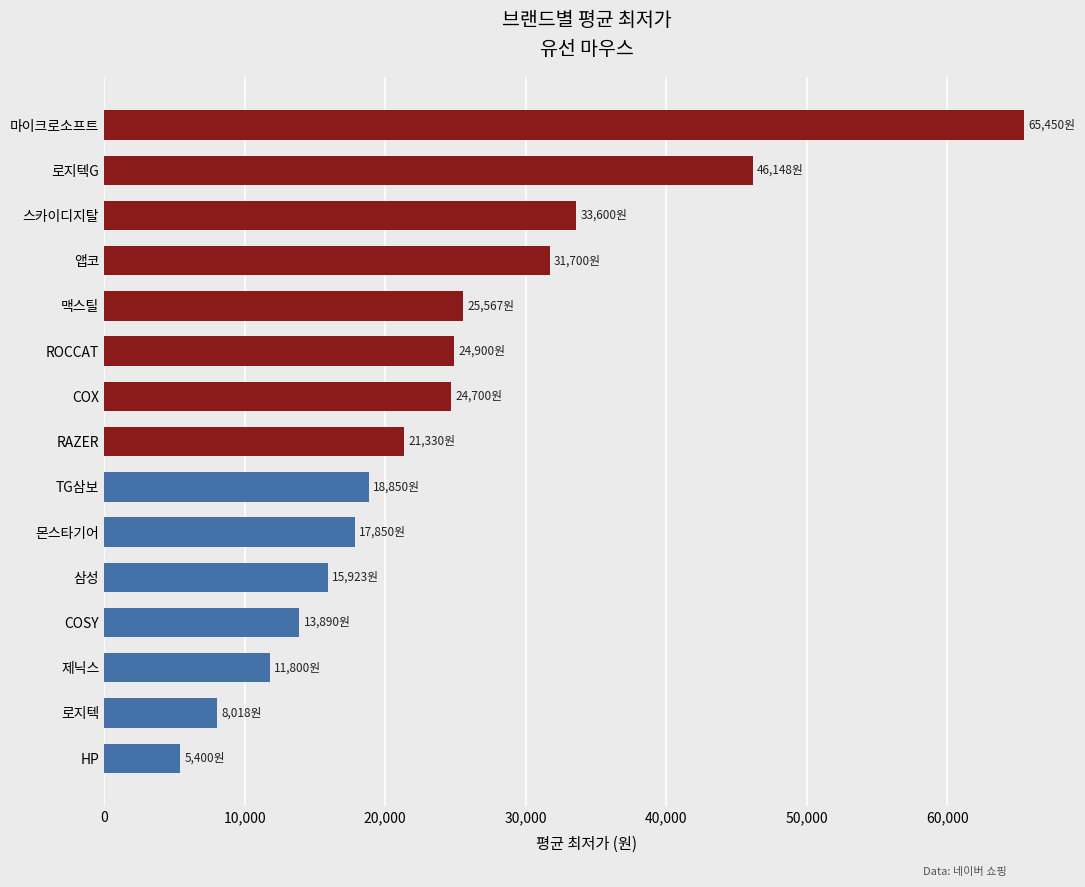

What is the change in value from 앱코 to 마이크로소프트?

+33750